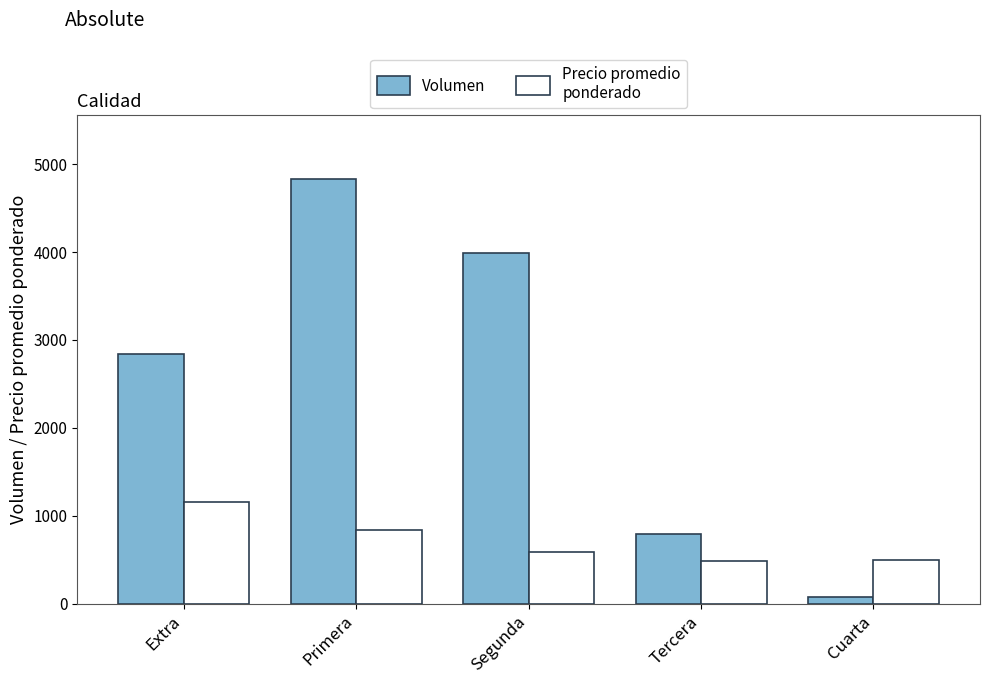

At which category does the chart reach its minimum across all series?

Cuarta